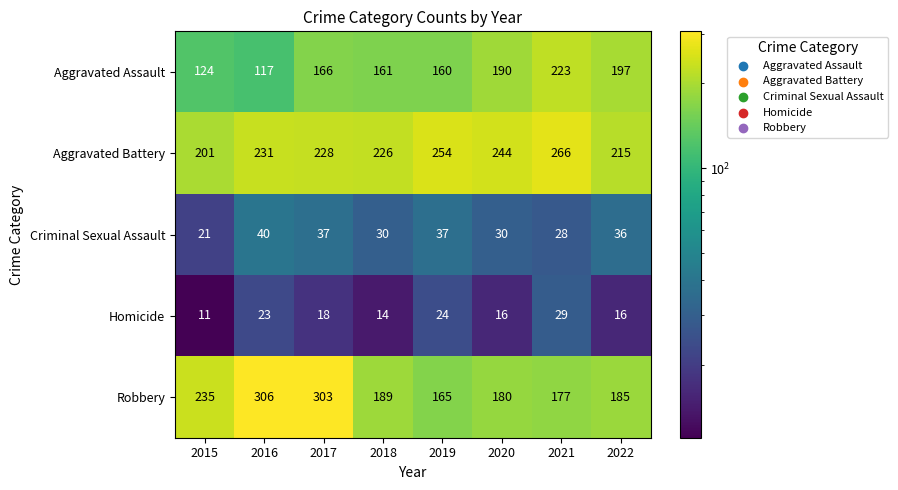

At how many categories does at least one series exceed 73?

8